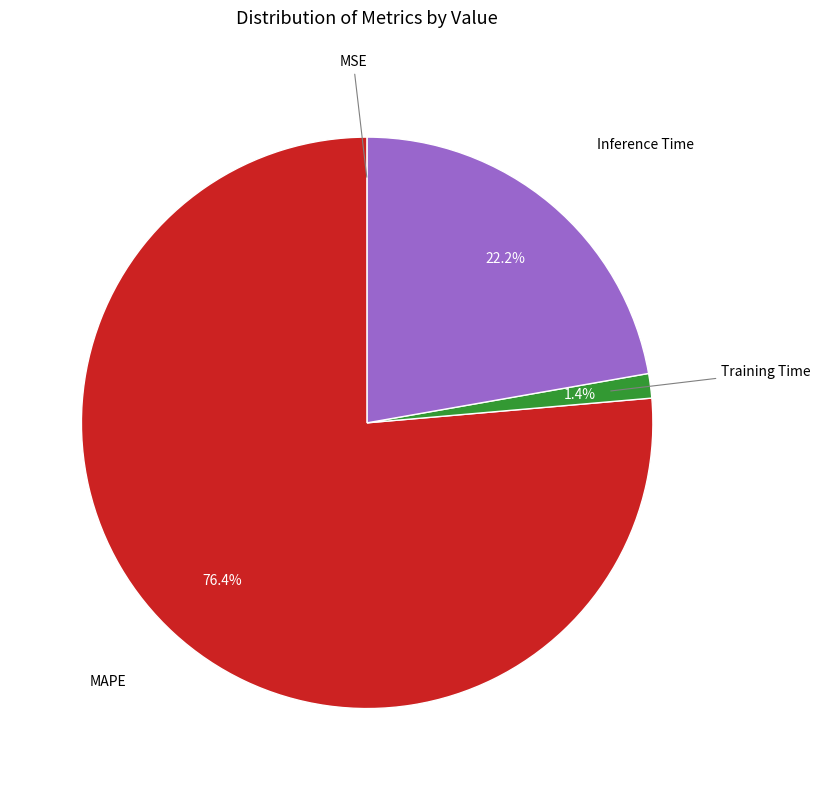

To the nearest percent, what is the difference between the largest and smallest slice percentages?

76%